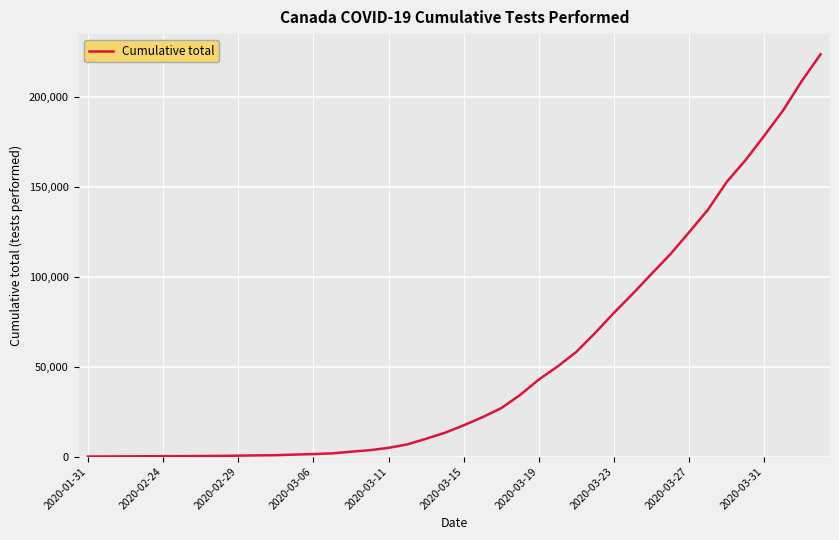

What is the maximum value shown in the chart?

223618